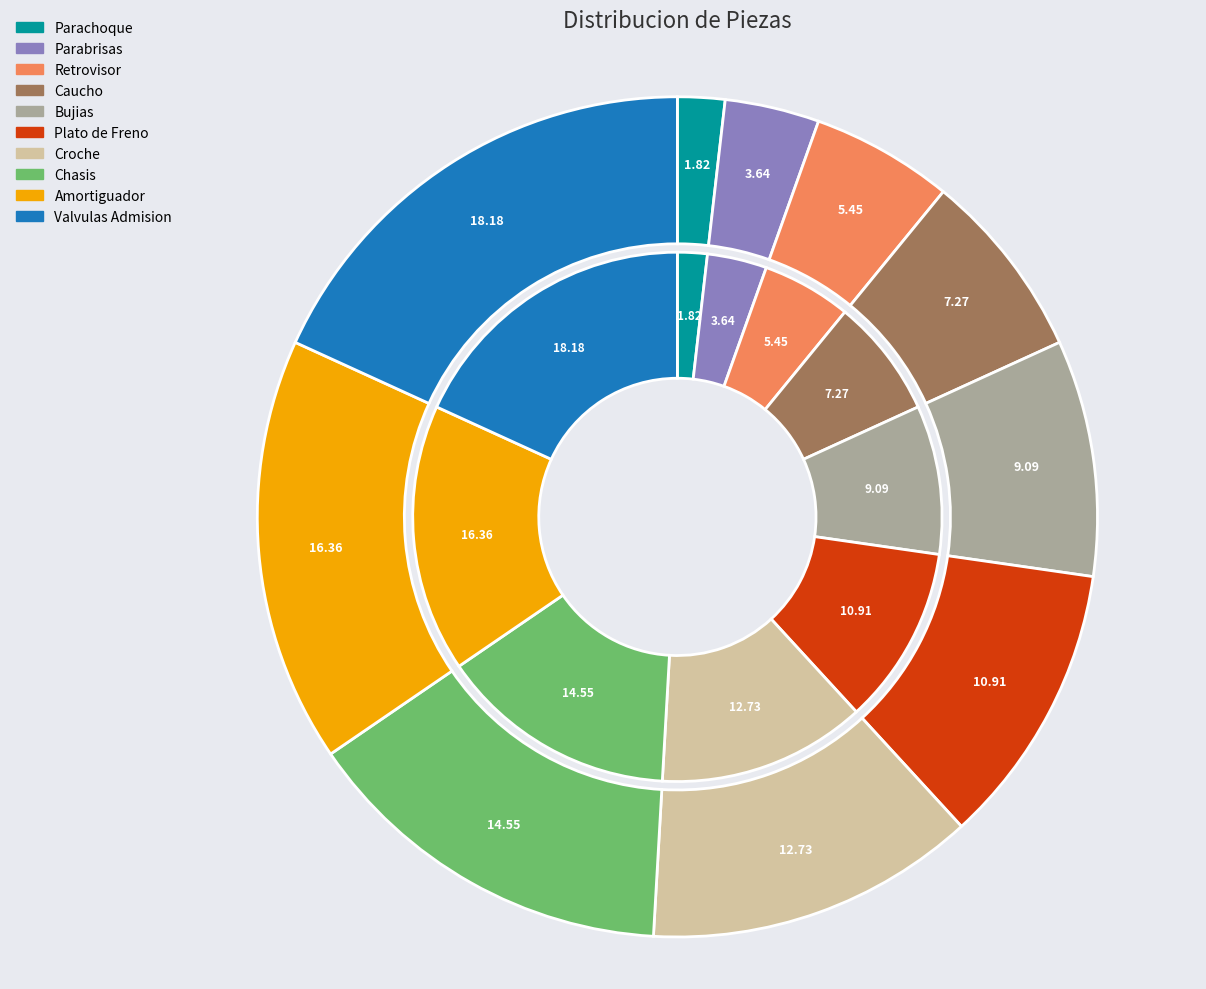

Does Croche account for over 50% of the chart?

No